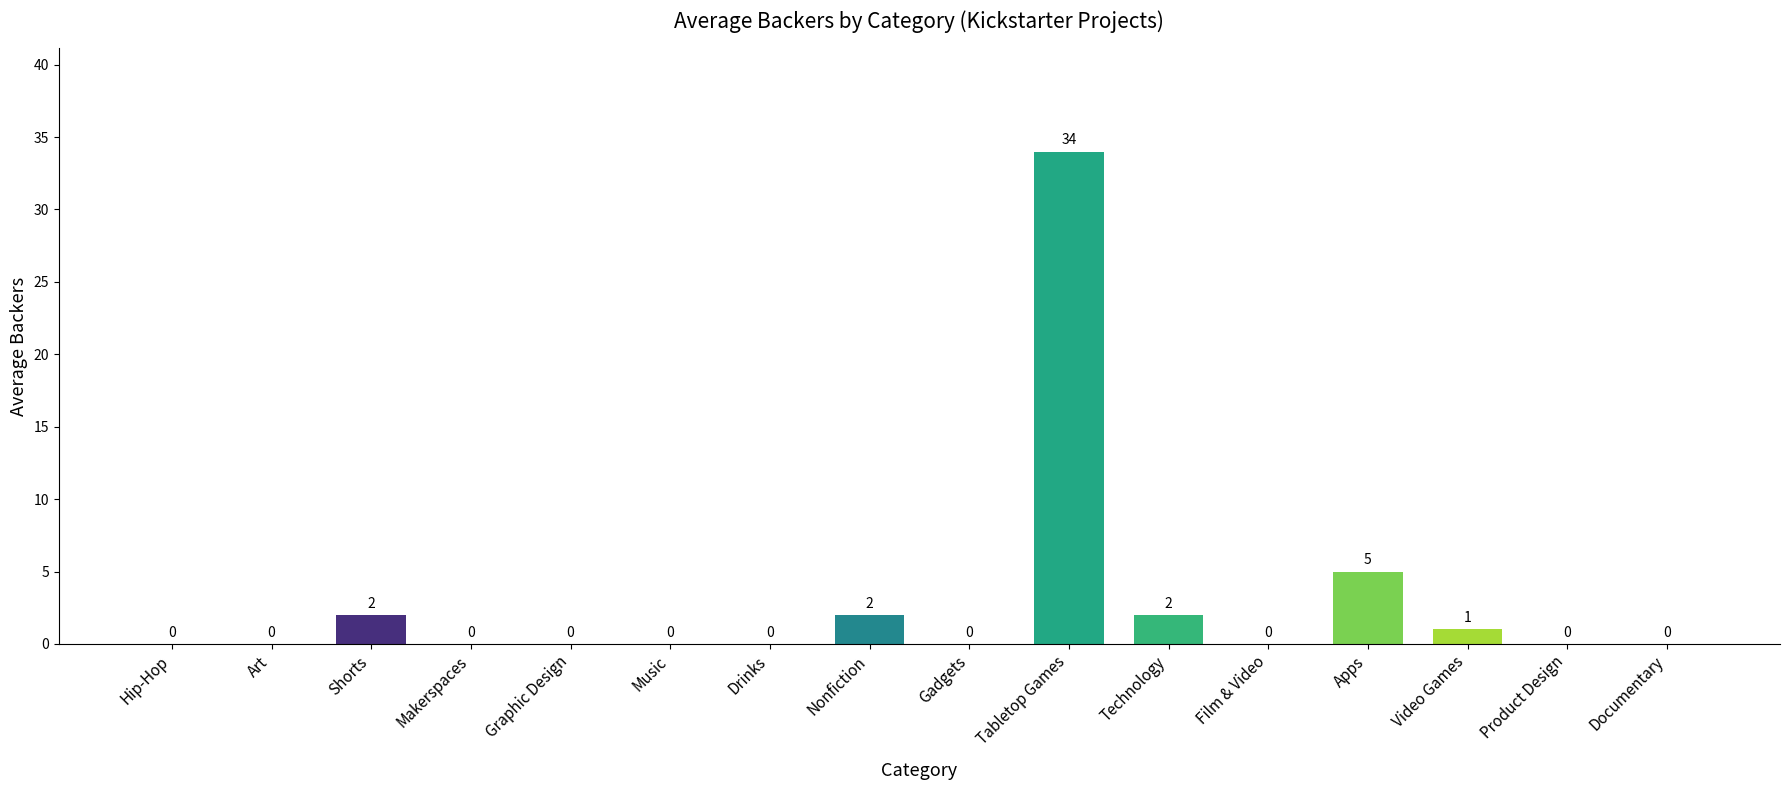

Where is the data nearest to the value 17?

Apps